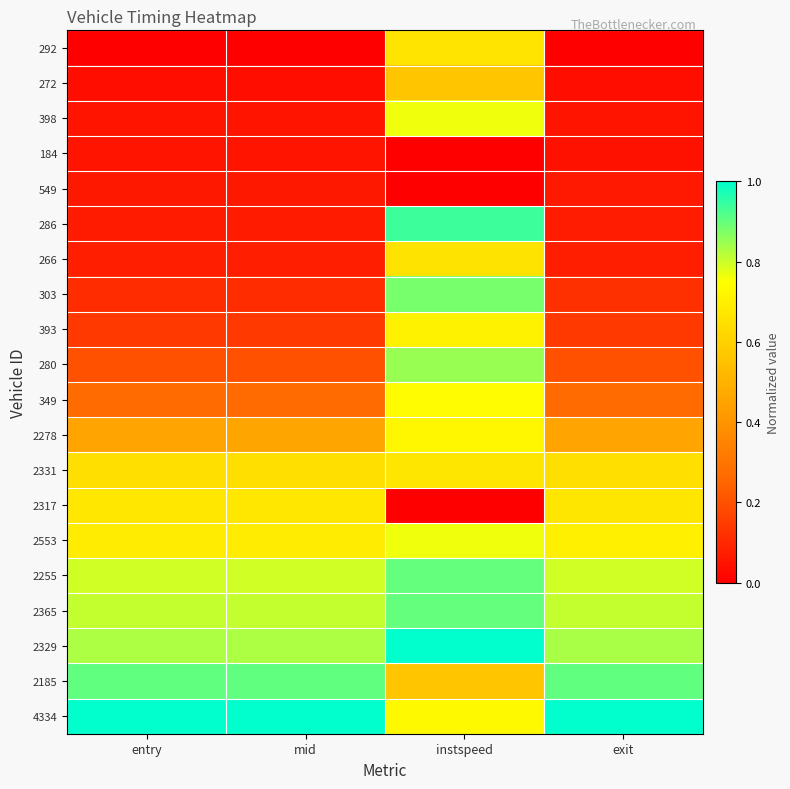

What is the spread (max minus min) of values at instspeed?

1.0